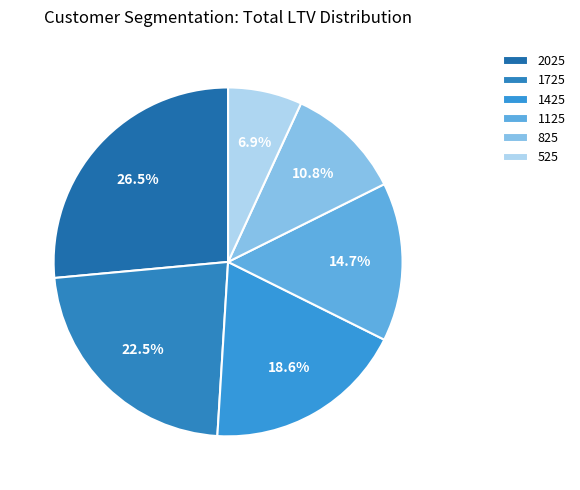

True or false: 1725 accounts for 9% of the total.

False